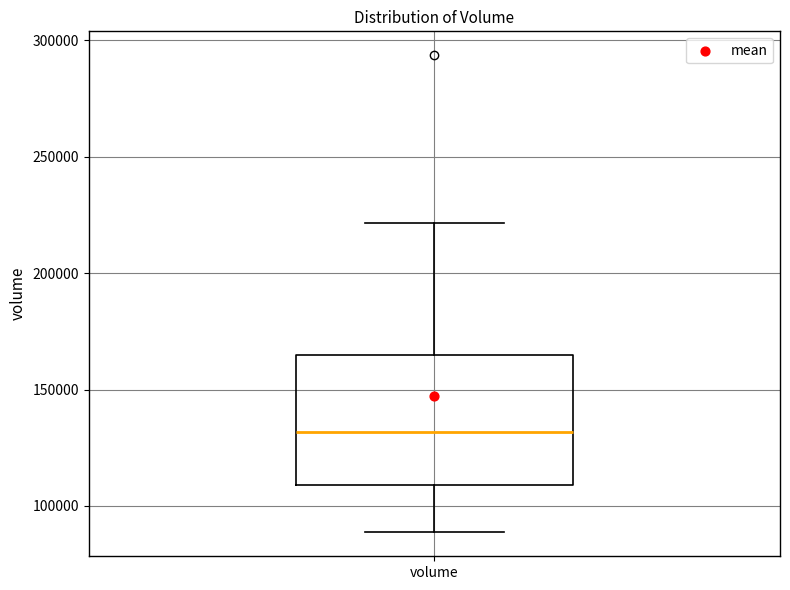

Transcribe this box plot: give where the median line is, the range the box spans, and where the two whiskers end, as read against the y-axis. The values are not printed on the chart, so give them approximately, as read against the axis.

median 130000, box 110000 to 165000, whiskers 90000 to 220000